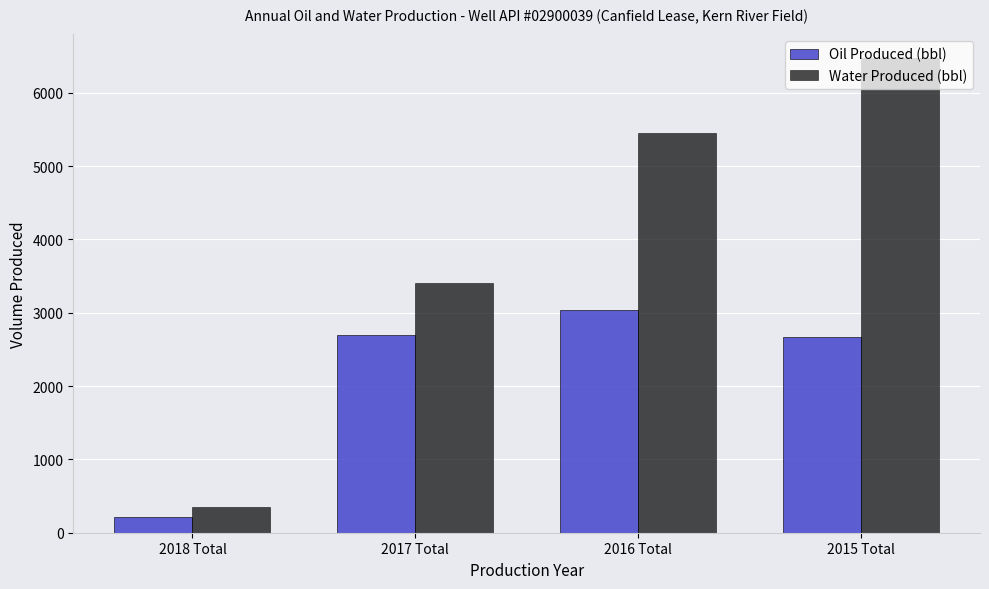

What is the sum of the Oil Produced (bbl) values at 2016 Total and 2017 Total?

5734